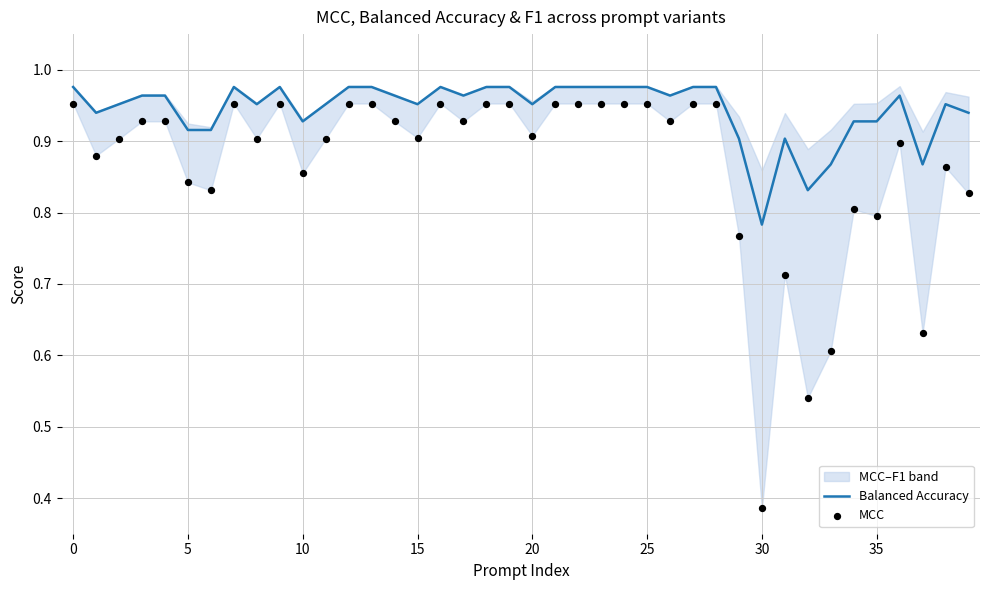

Where is Balanced Accuracy nearest to the value 0?

30